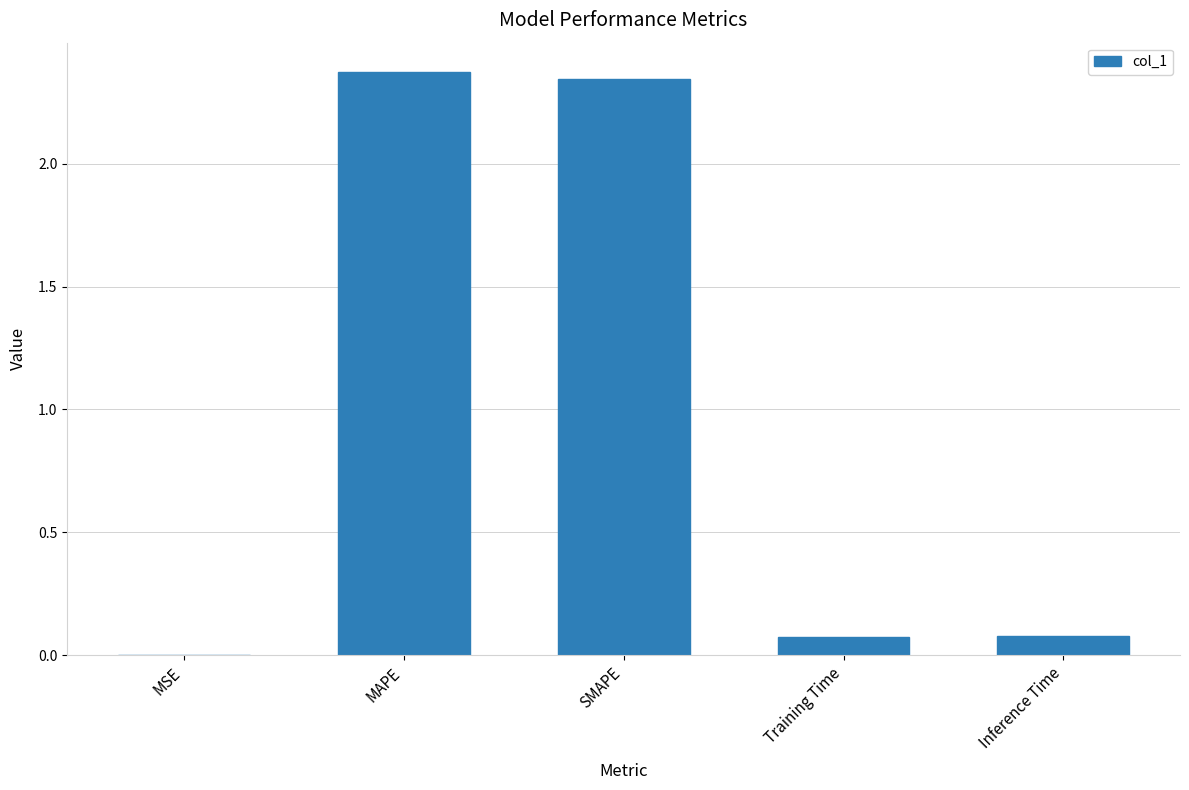

Which has a higher value, MSE or MAPE?

MAPE